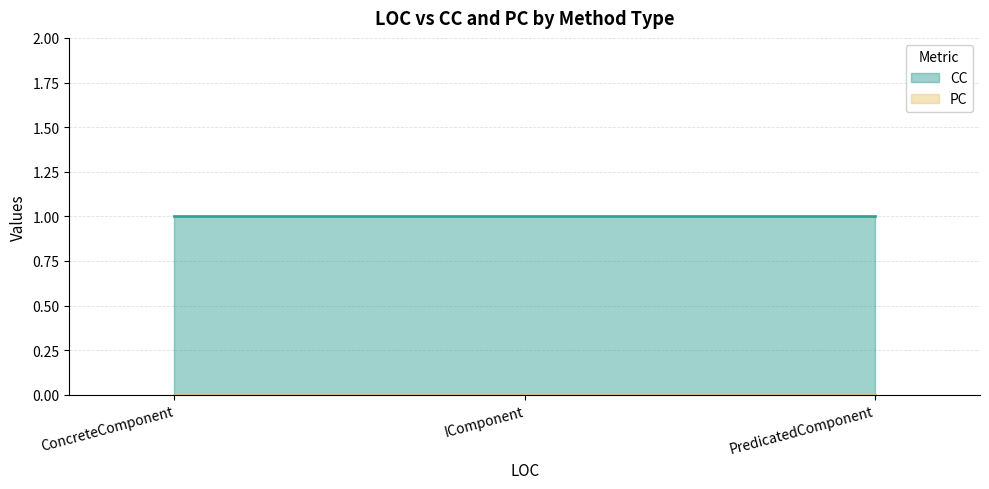

What is the label of the 2nd point from the right?

IComponent